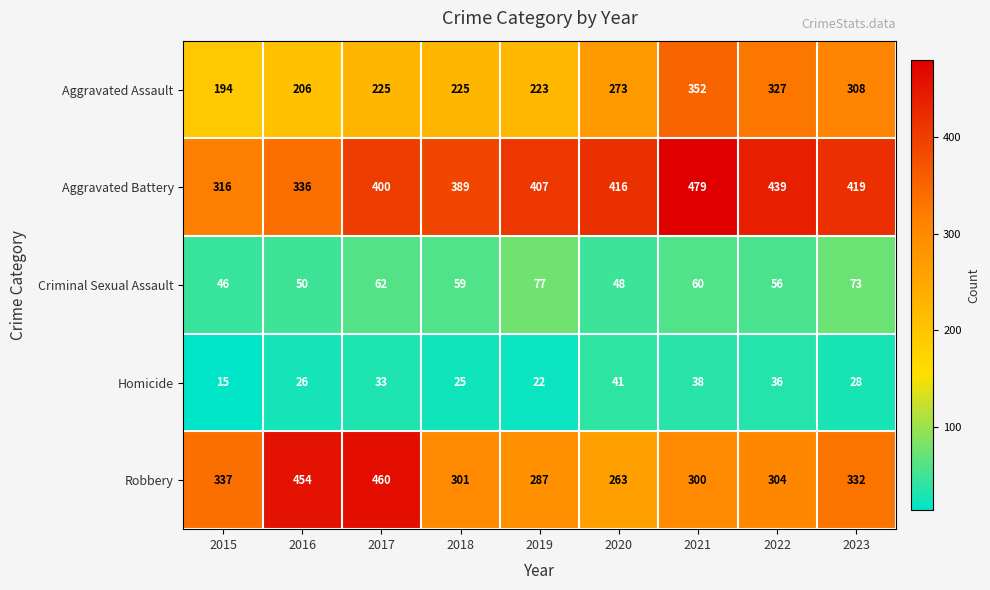

The Robbery series shows 458 at 2018. True or false?

False